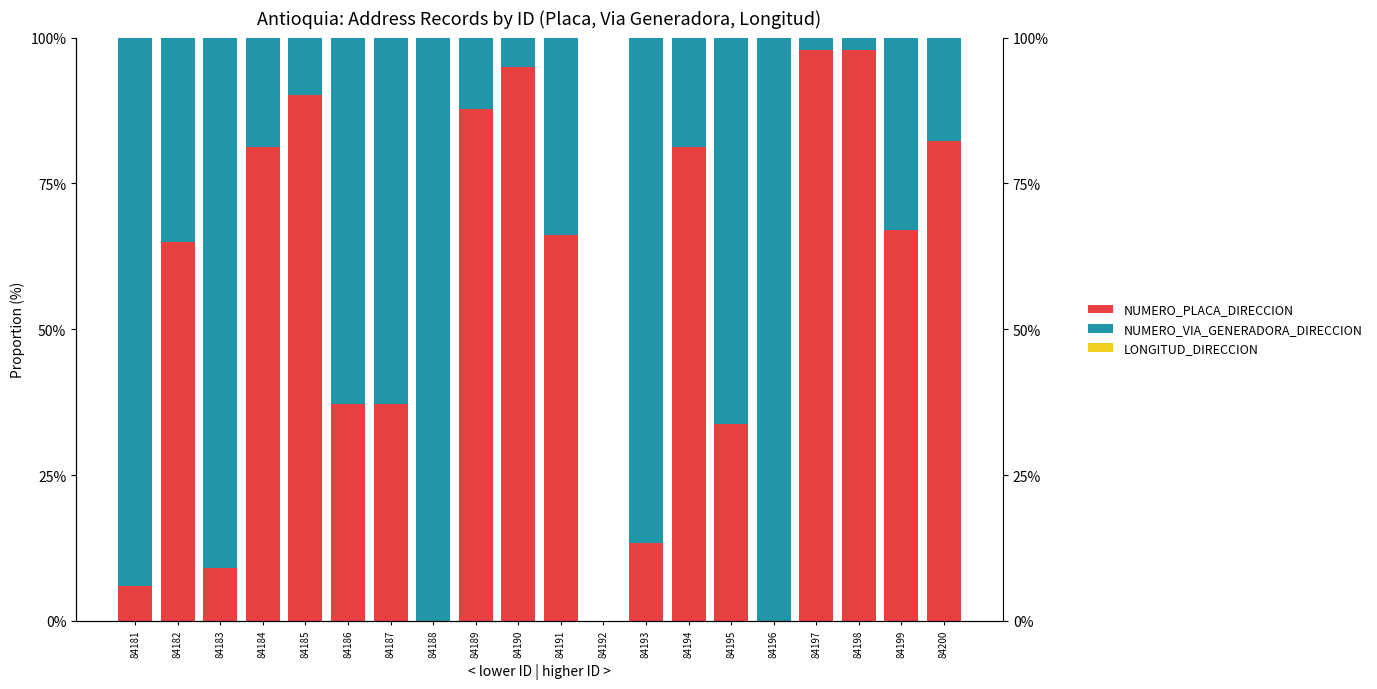

Read the NUMERO_VIA_GENERADORA_DIRECCION value at 84191.

33.8